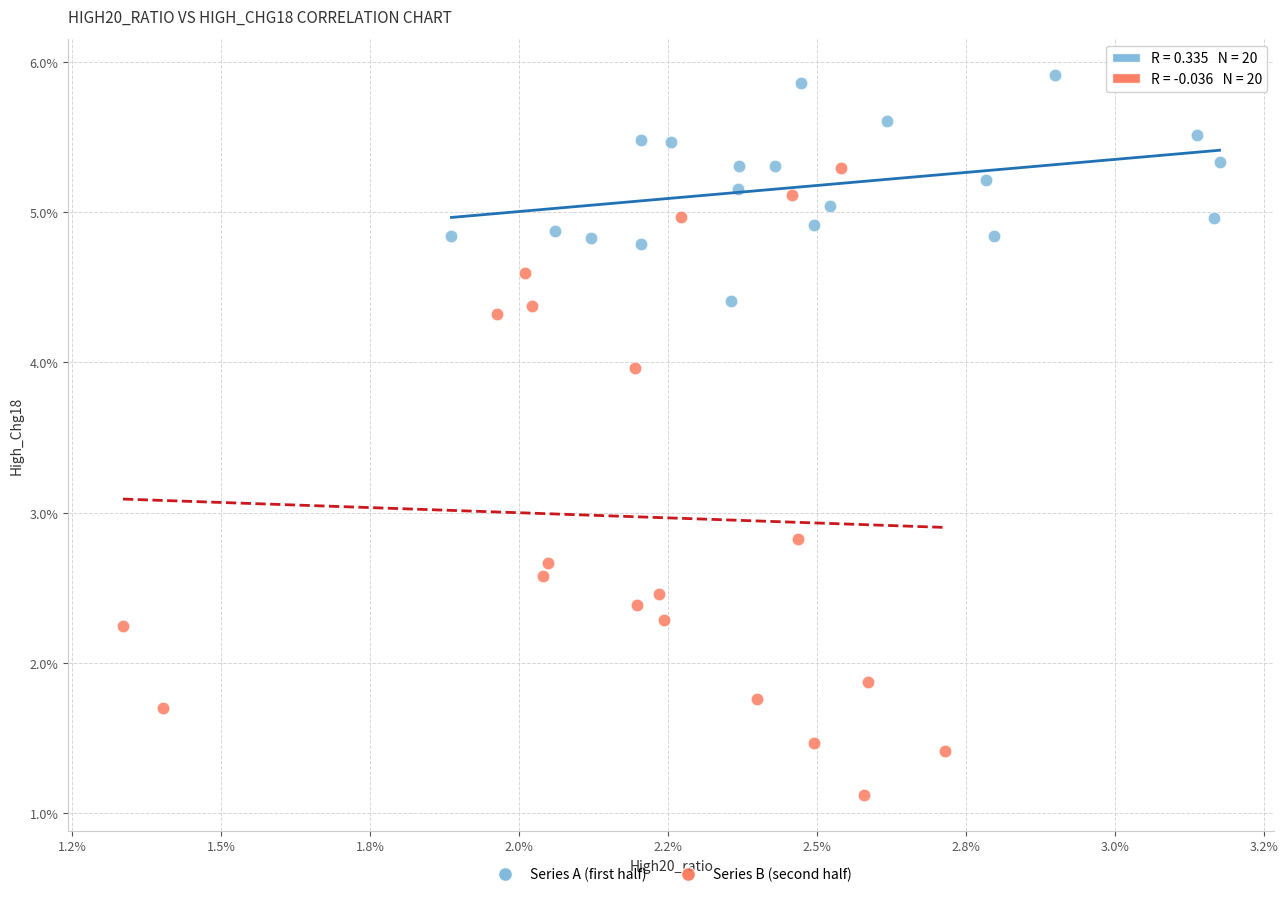

Which series has the widest spread of Y values?

Series B (second half)